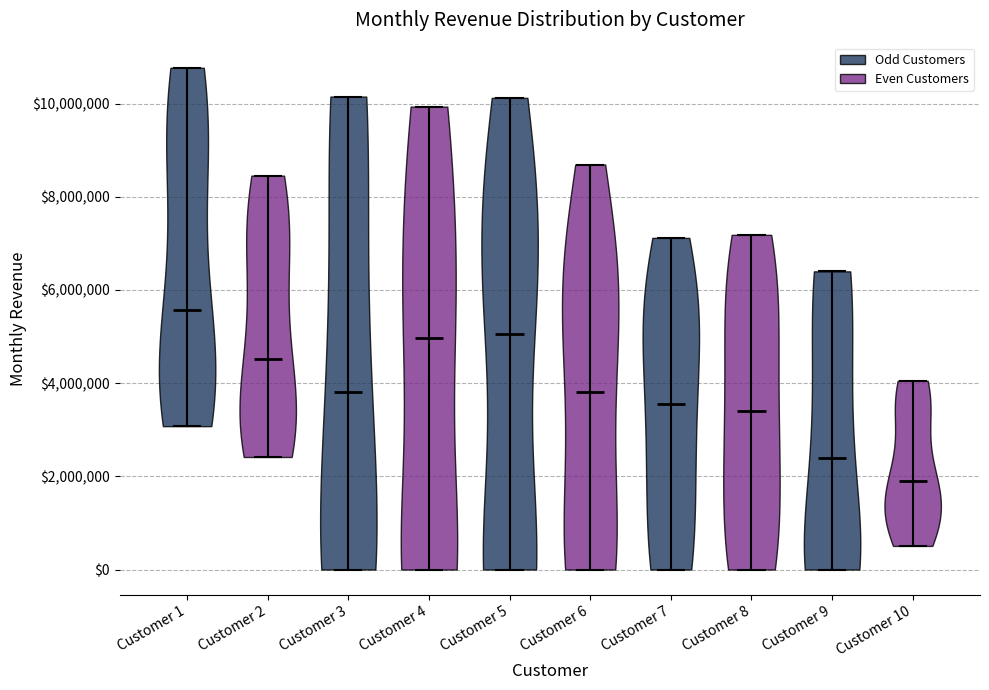

Reading left to right, read every violin against the y-axis: where its median line is, and the lowest and highest points it reaches. The values are not printed on the chart, so give them approximately, as read against the axis.

Customer 1: median line 5600000, lowest point 3000000, highest point 10800000
Customer 2: median line 4600000, lowest point 2400000, highest point 8400000
Customer 3: median line 3800000, lowest point 0, highest point 10200000
Customer 4: median line 5000000, lowest point 0, highest point 10000000
Customer 5: median line 5000000, lowest point 0, highest point 10200000
Customer 6: median line 3800000, lowest point 0, highest point 8600000
Customer 7: median line 3600000, lowest point 0, highest point 7200000
Customer 8: median line 3400000, lowest point 0, highest point 7200000
Customer 9: median line 2400000, lowest point 0, highest point 6400000
Customer 10: median line 1800000, lowest point 600000, highest point 4000000